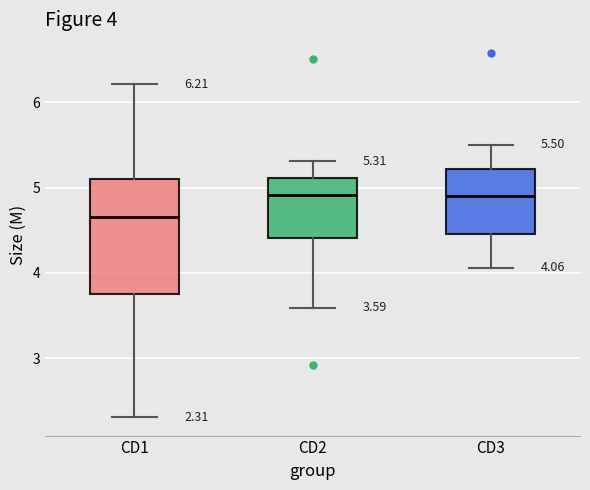

Which box has the lowest median line?

CD1